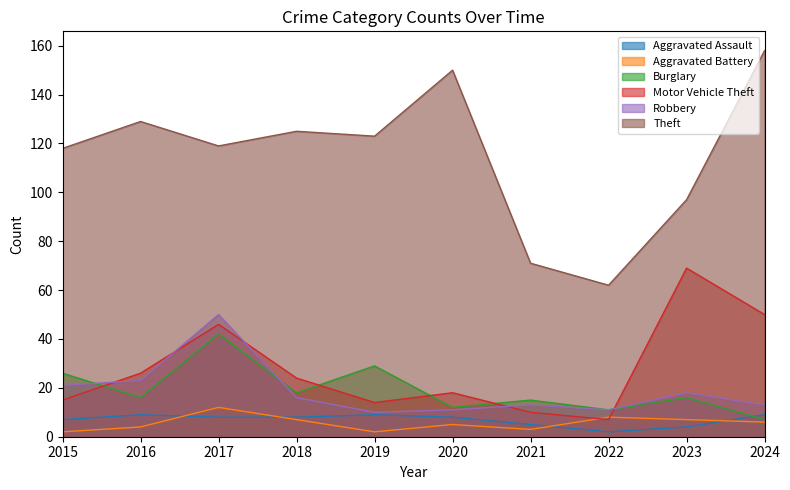

What is the minimum value for Robbery?

10